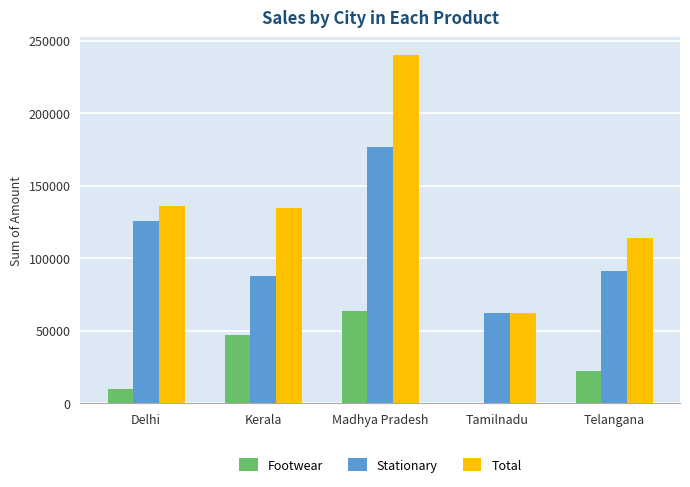

At which category is the sum across all series the highest?

Madhya Pradesh